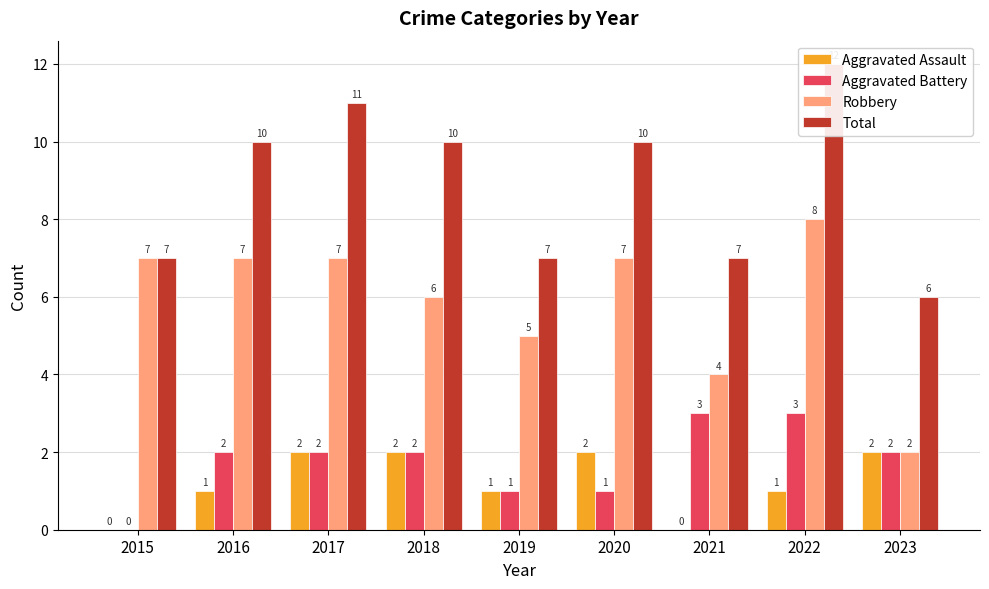

Rank the series at 2022 from lowest to highest value.

Aggravated Assault, Aggravated Battery, Robbery, Total